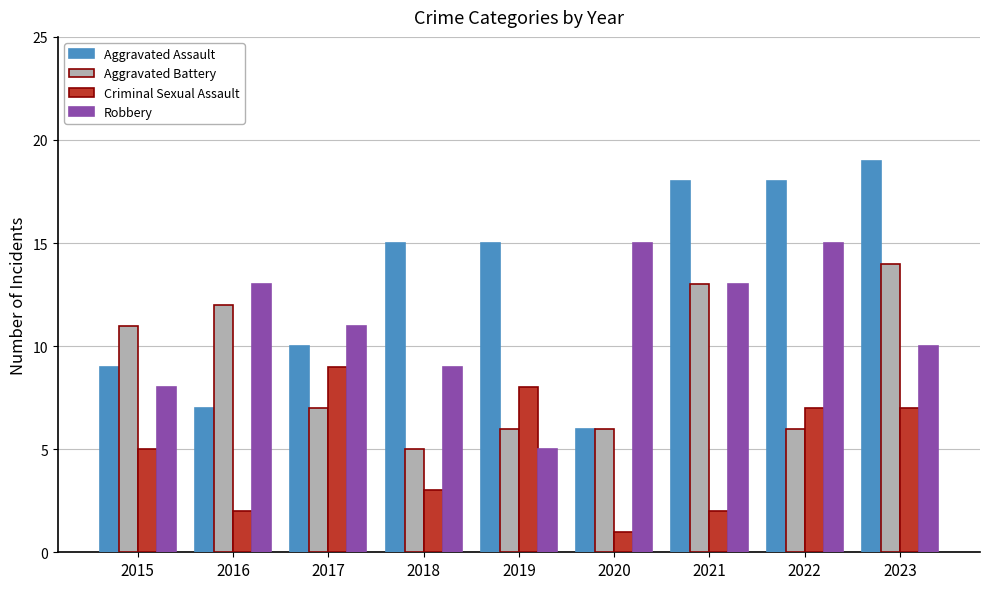

The Aggravated Battery series shows 6 at 2019. True or false?

True